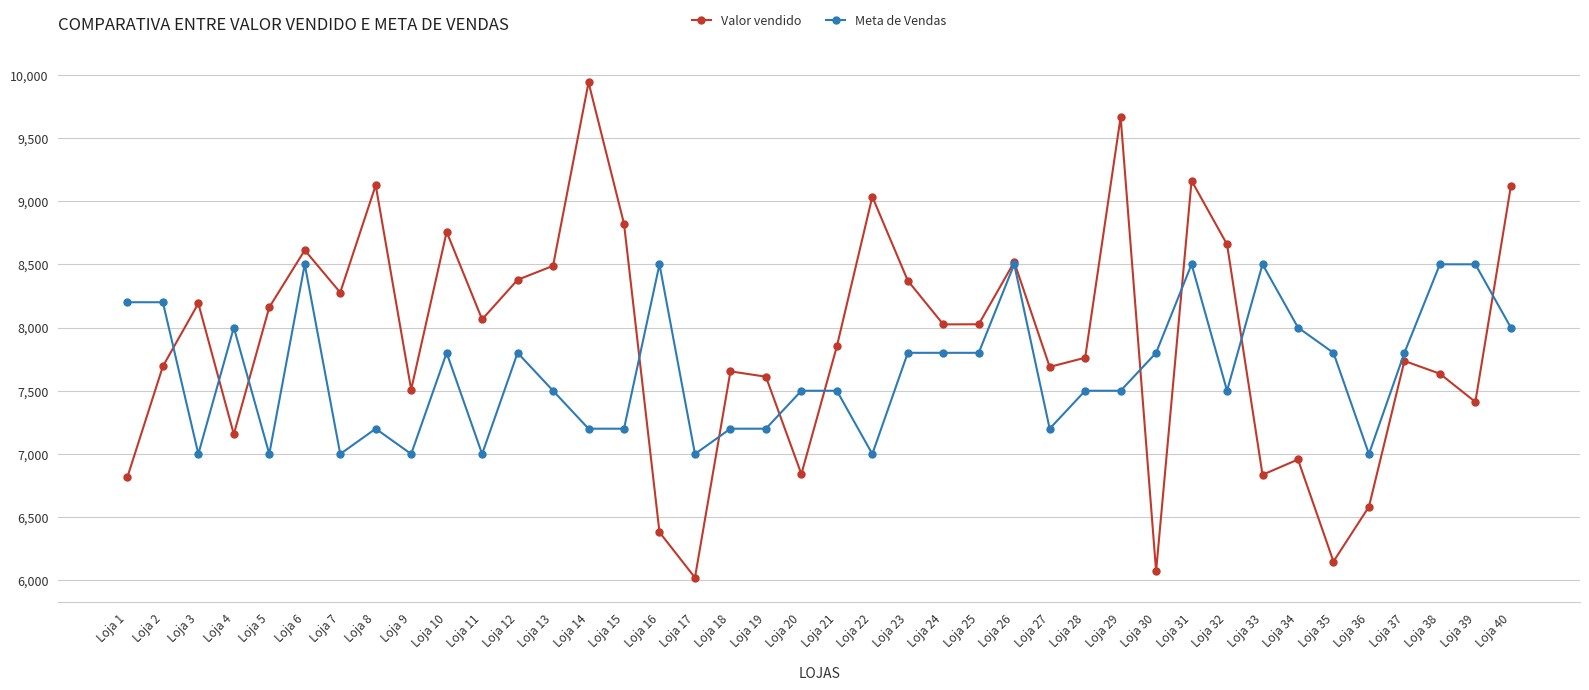

Is this an area chart (filled region under the line)?

No